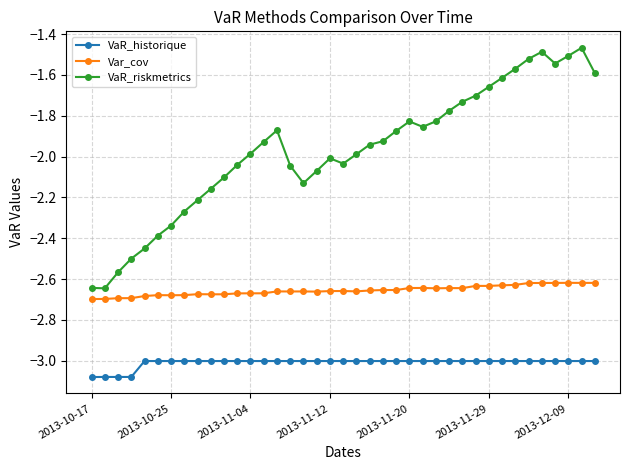

List the series in order of their overall mean, highest first.

VaR_riskmetrics, Var_cov, VaR_historique